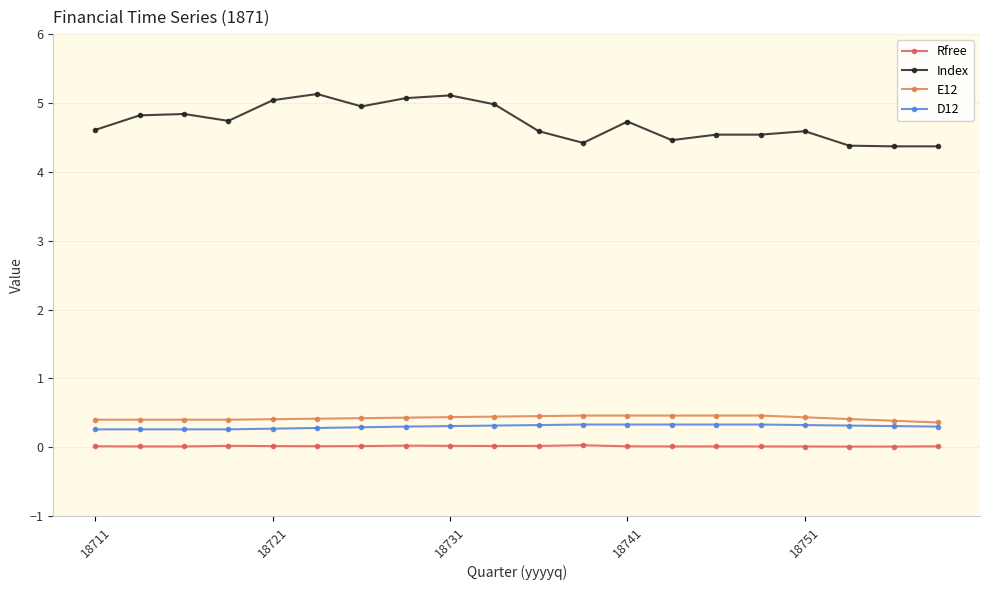

How many lines are shown in the chart?

4